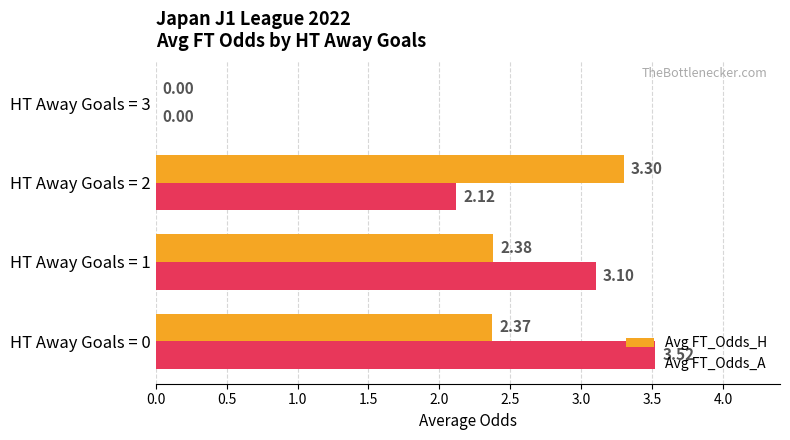

Which series has the widest spread of values?

Avg FT_Odds_A